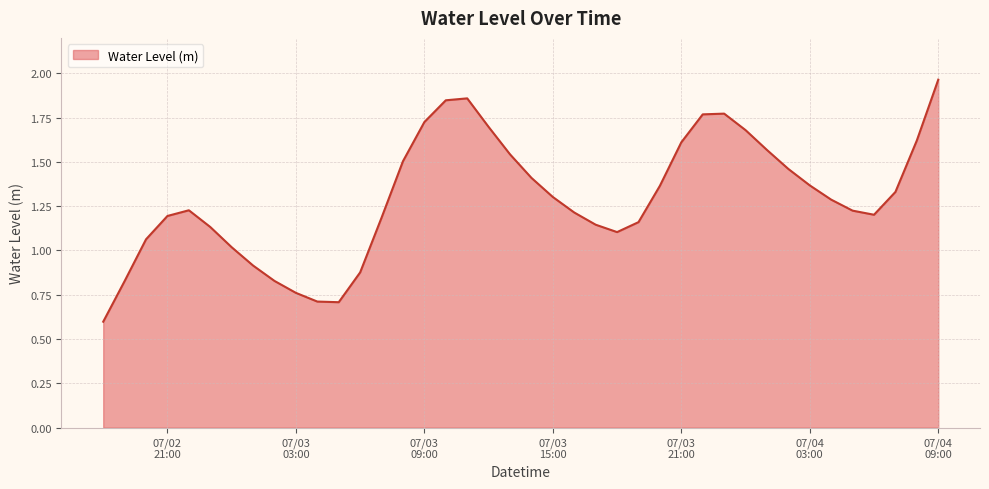

How many values exceed 1?

32